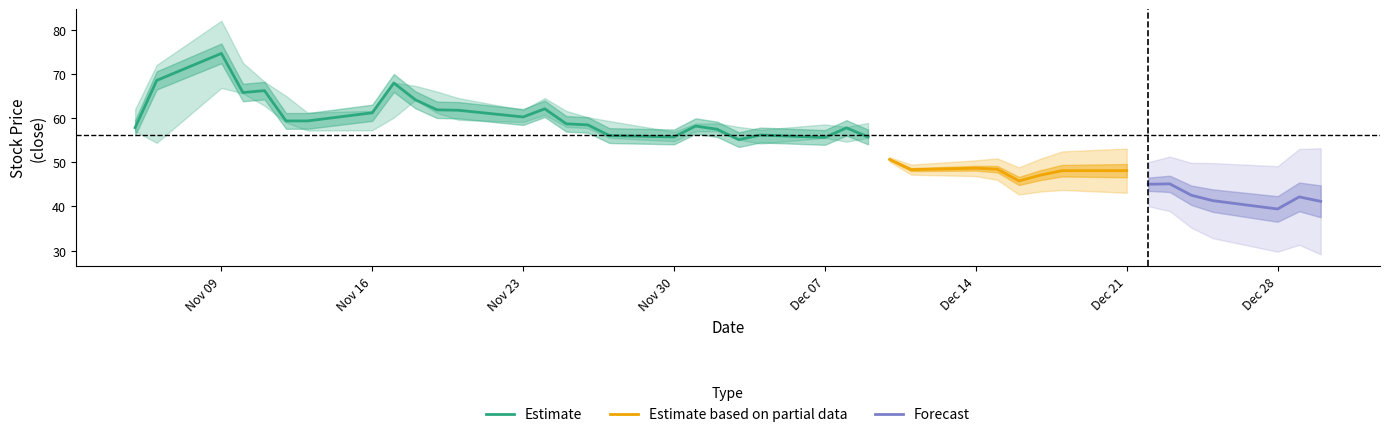

Reading left to right, what are all the values shown in this chart?

close: 57.8	68.5	74.6	65.8	66.2	59.3	59.3	61.2	67.9	64.1	61.9	61.8	60.2	62.1	58.7	58.4	56.0	55.7	58.2	57.5	55.1	56.1	55.6	57.8	55.7	50.6	48.3	48.6	48.4	45.8	47.1	48.1	48.1	45.0	45.1	42.5	41.3	39.4	42.1	41.1
high: 62.0	72.0	82.0	72.5	68.2	65.0	61.2	61.6	68.0	67.3	66.0	64.5	61.8	64.5	61.6	60.2	59.3	56.9	58.7	58.8	58.0	57.4	58.5	58.0	58.9	55.3	51.2	48.8	49.5	48.4	47.6	50.7	49.3	48.0	45.9	45.6	43.0	41.6	43.8	42.8
low: 57.0	54.4	66.8	65.6	62.8	59.0	57.2	57.2	60.1	64.1	61.1	59.6	59.1	60.7	58.0	57.7	55.5	54.8	57.0	57.0	55.1	54.2	55.5	54.6	55.5	50.6	47.0	47.3	47.6	45.5	44.2	47.1	46.6	45.0	44.3	42.1	41.2	39.1	39.3	40.2